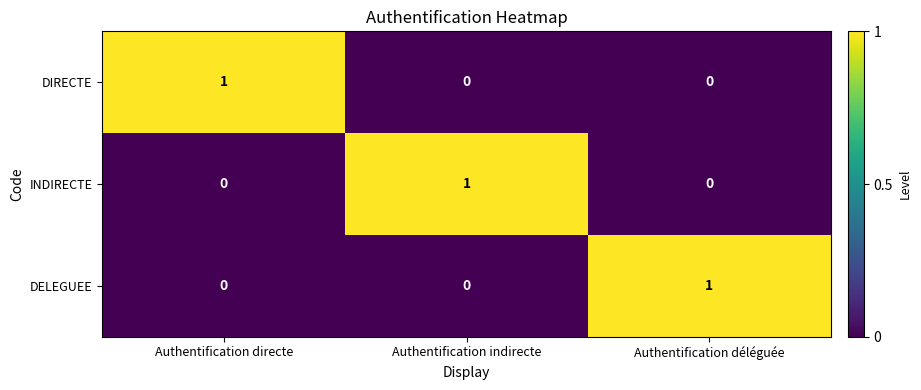

True or false: INDIRECTE has a value of 1 at Authentification déléguée.

False